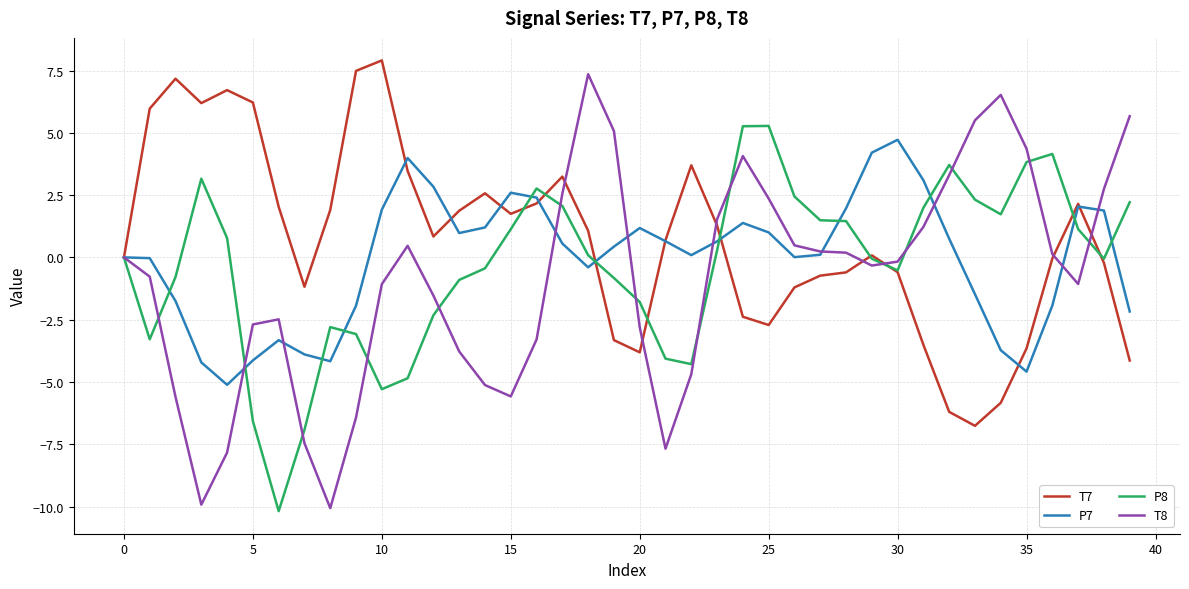

Which series has the largest range (max minus min)?

T8